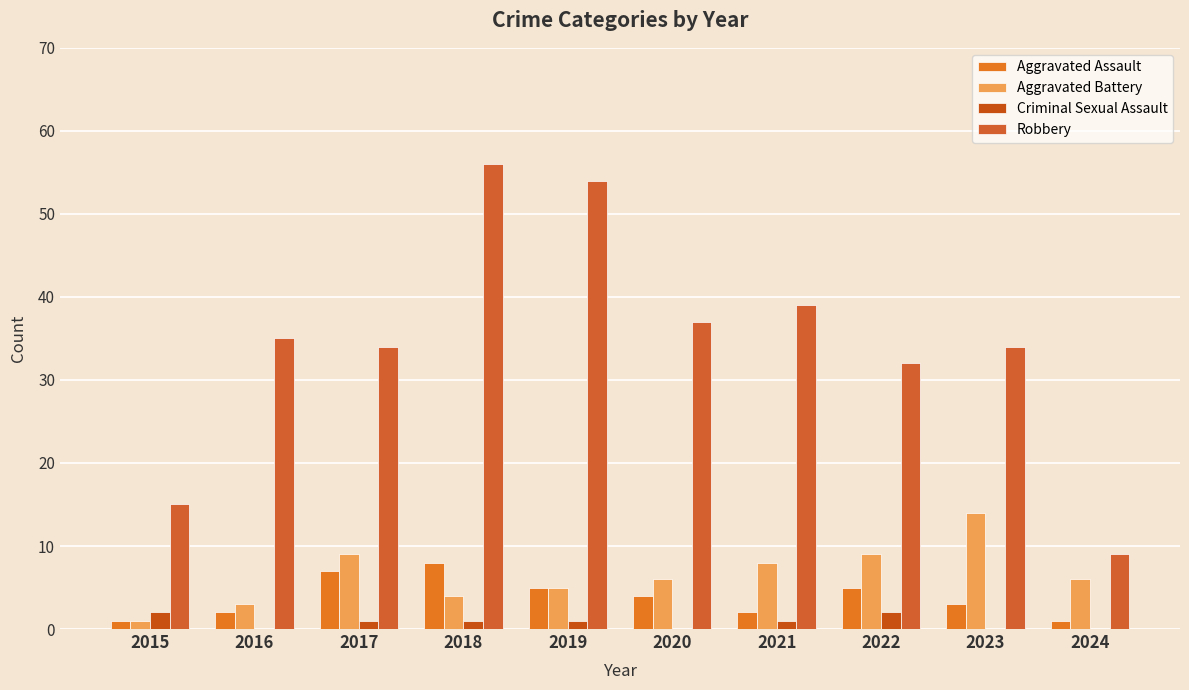

Where is Robbery nearest to the value 32?

2022